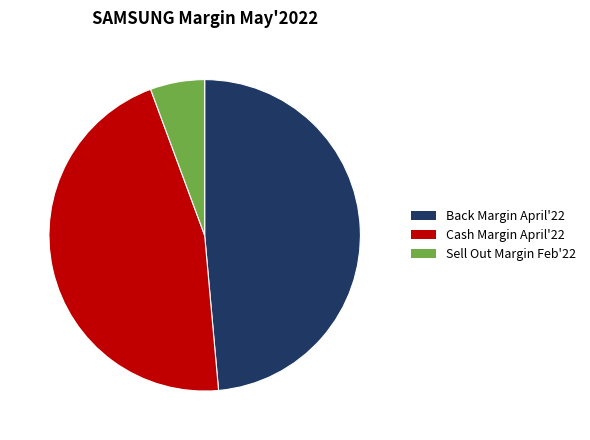

Rank the categories by value from lowest to highest.

Sell Out Margin Feb'22, Cash Margin April'22, Back Margin April'22